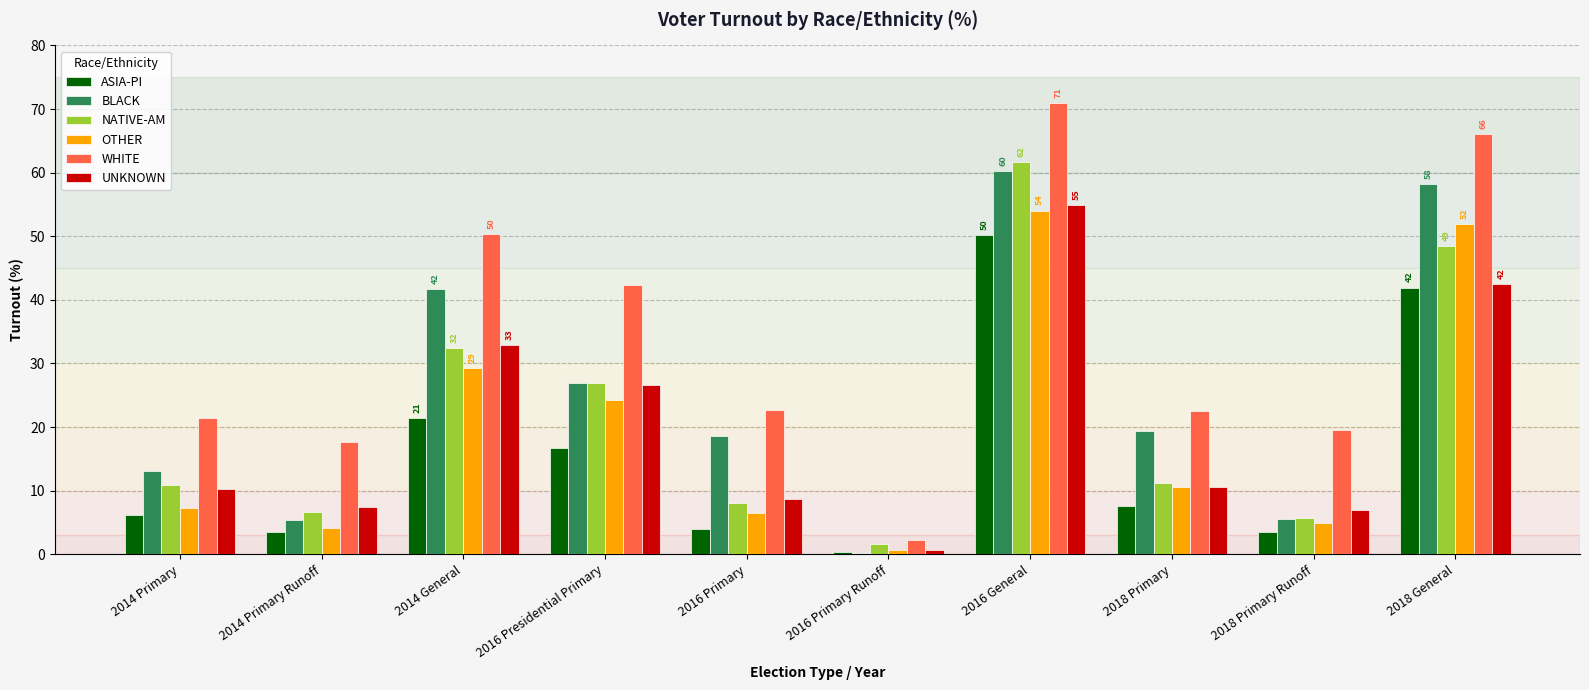

What is the highest value of the UNKNOWN series?

54.9